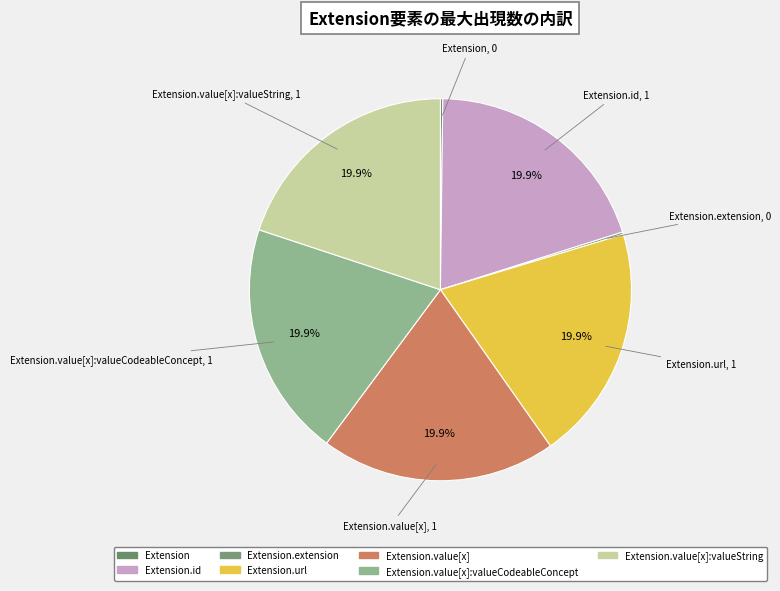

Does any single category account for the majority?

No